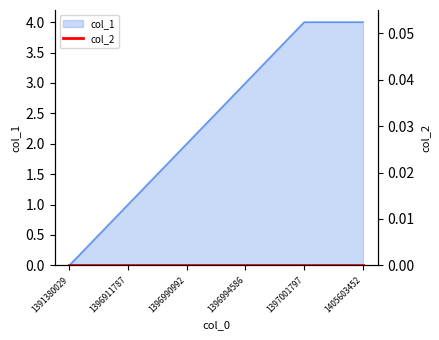

What is the change in value from 1391380029 to 1396911787?

+1